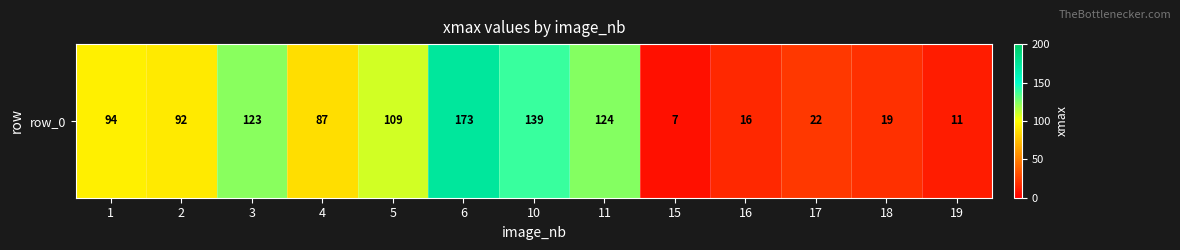

What is the difference between the values at 4 and 6?

86